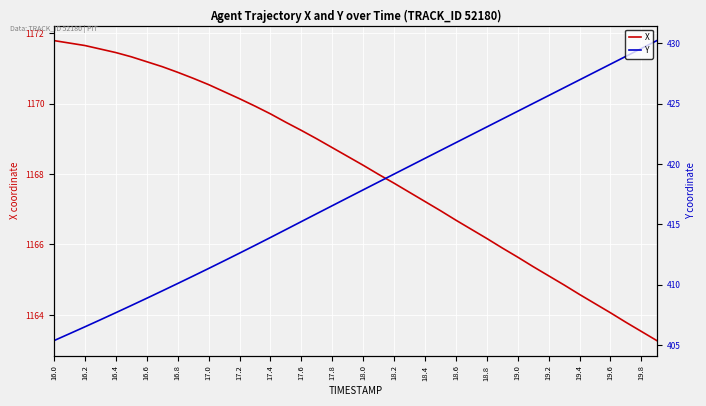

List the series in order of their peak value, highest first.

X, Y